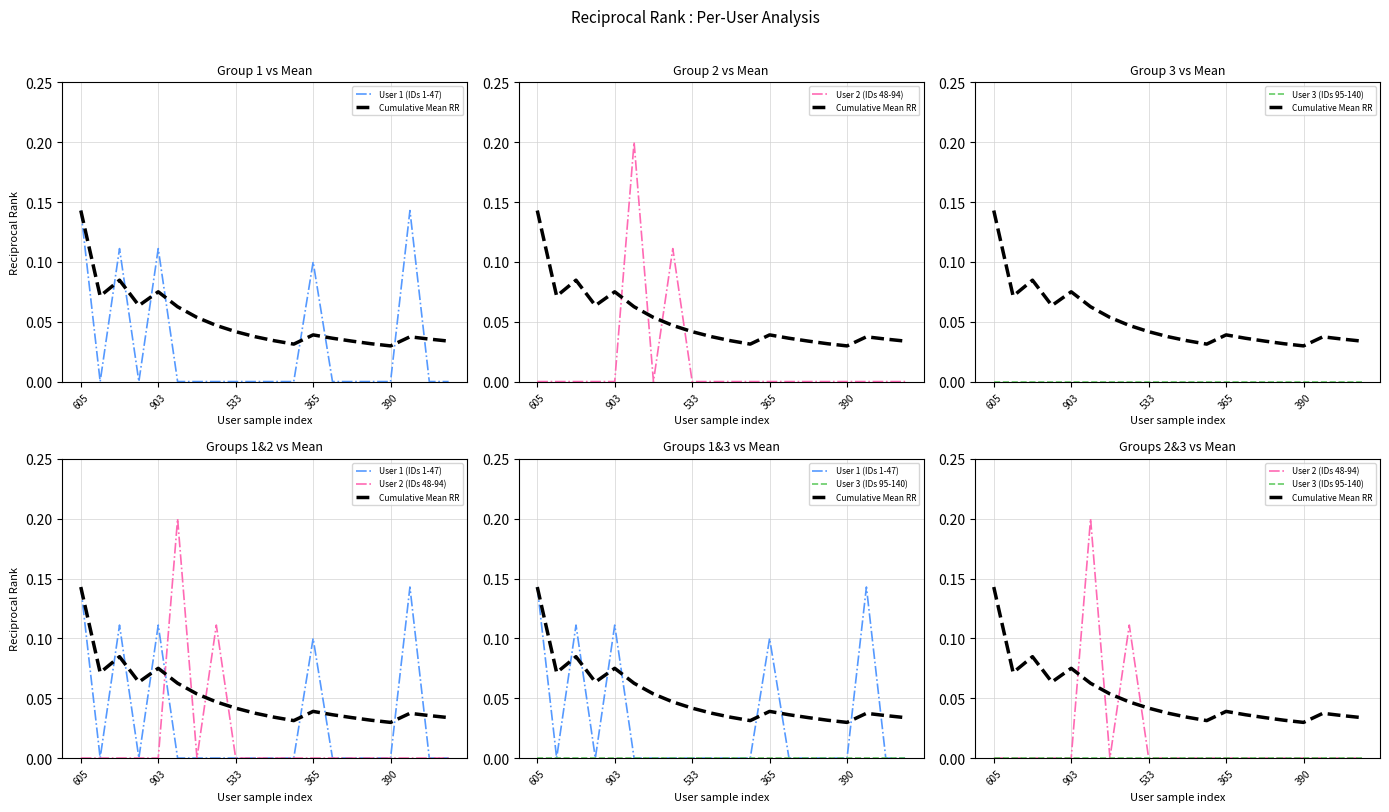

At 10, list the series in order from smallest to largest.

User 1 (IDs 1-47), User 2 (IDs 48-94), User 3 (IDs 95-140), Cumulative Mean RR